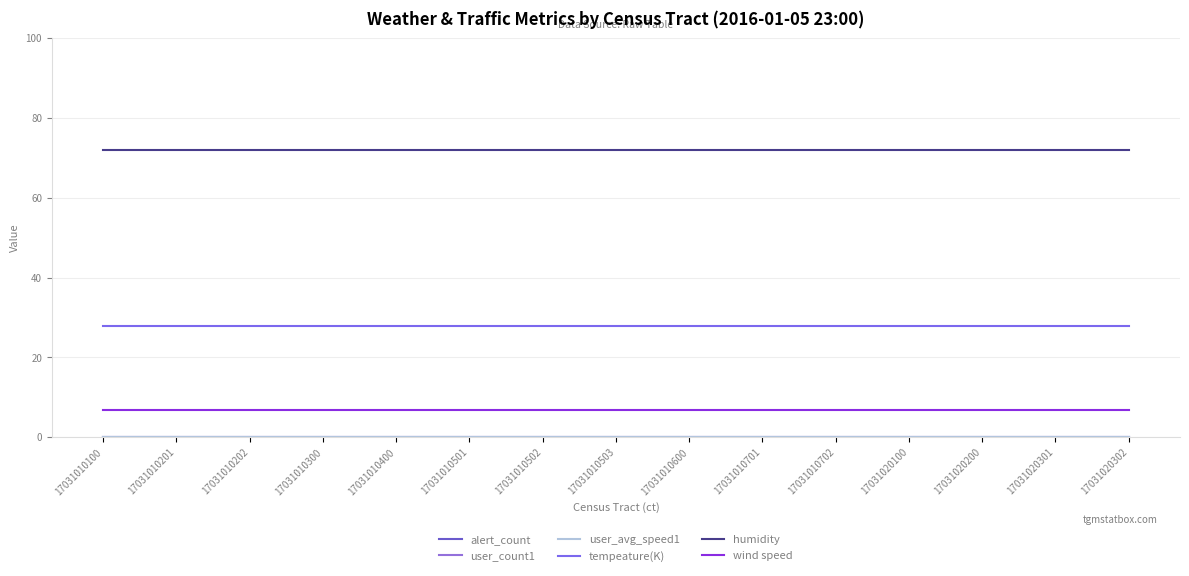

Is this an area chart (filled region under the line)?

No